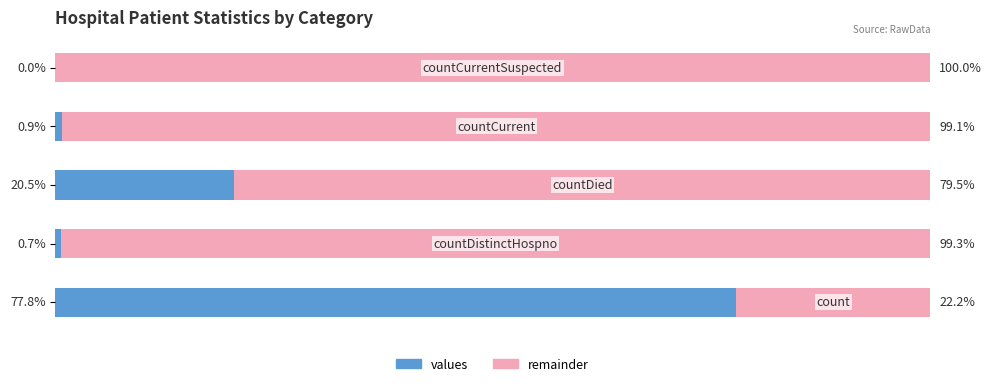

What are all the series names shown in the legend?

values, remainder